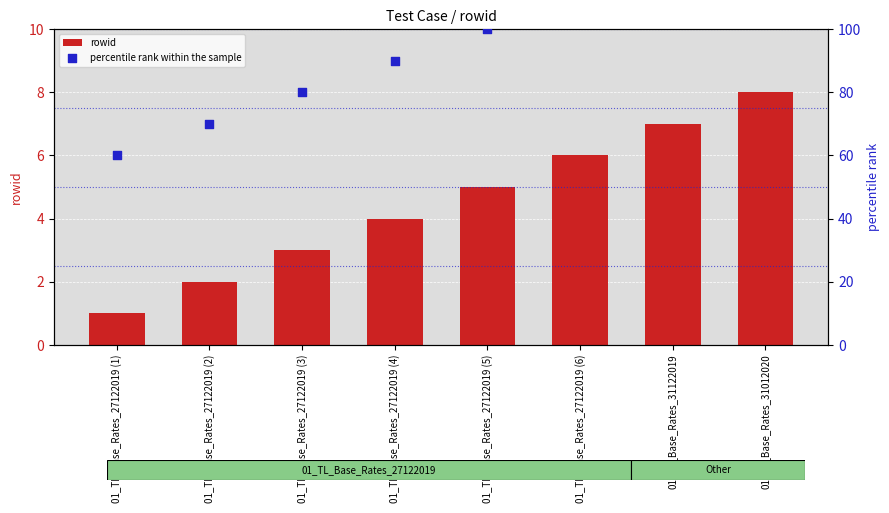

Which series has the largest total across all categories?

percentile rank within the sample